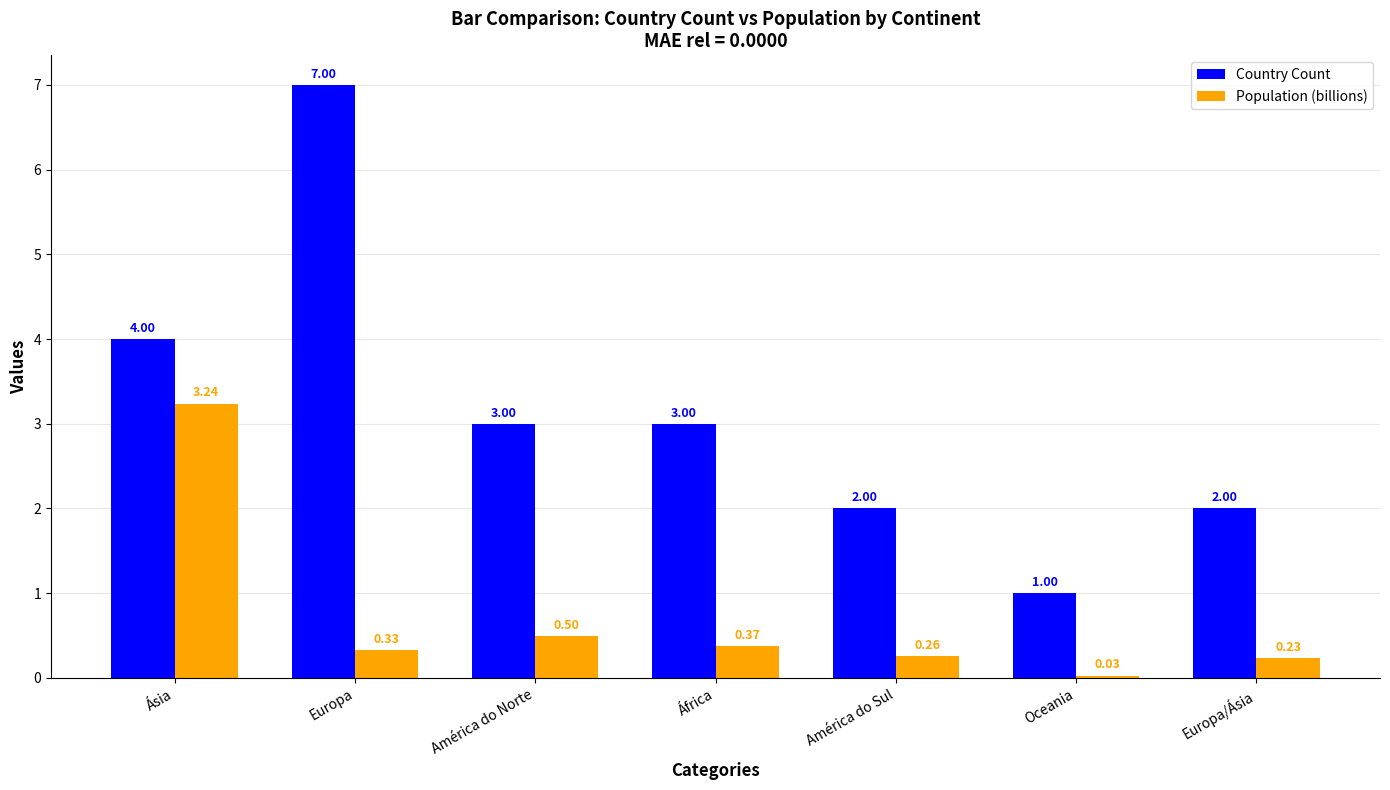

What are all the series names shown in the legend?

Country Count, Population (billions)